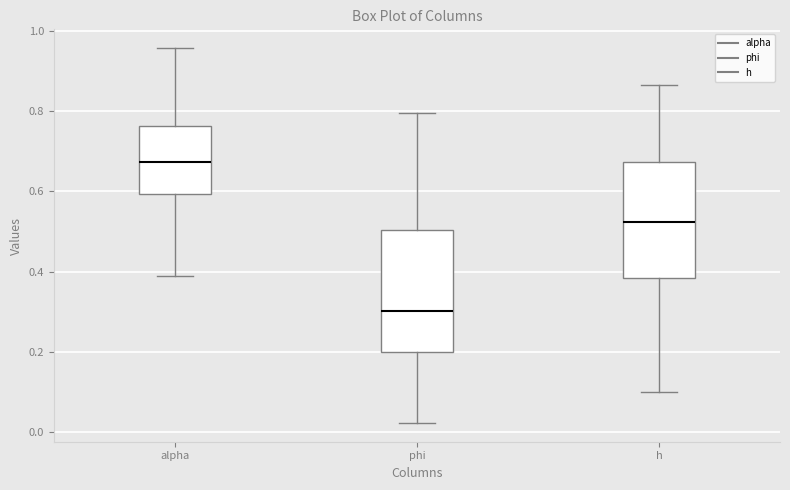

Where does the lower whisker of the box for h end on the y-axis? The values are not printed on the chart, so give them approximately, as read against the axis.

0.10